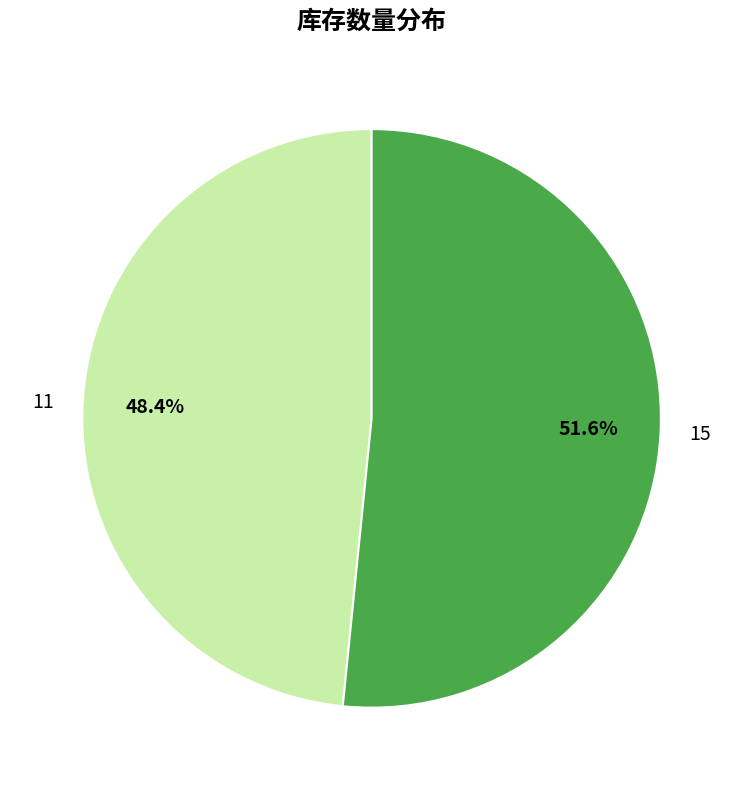

What percentage is the 15 slice, to the nearest percent?

52%